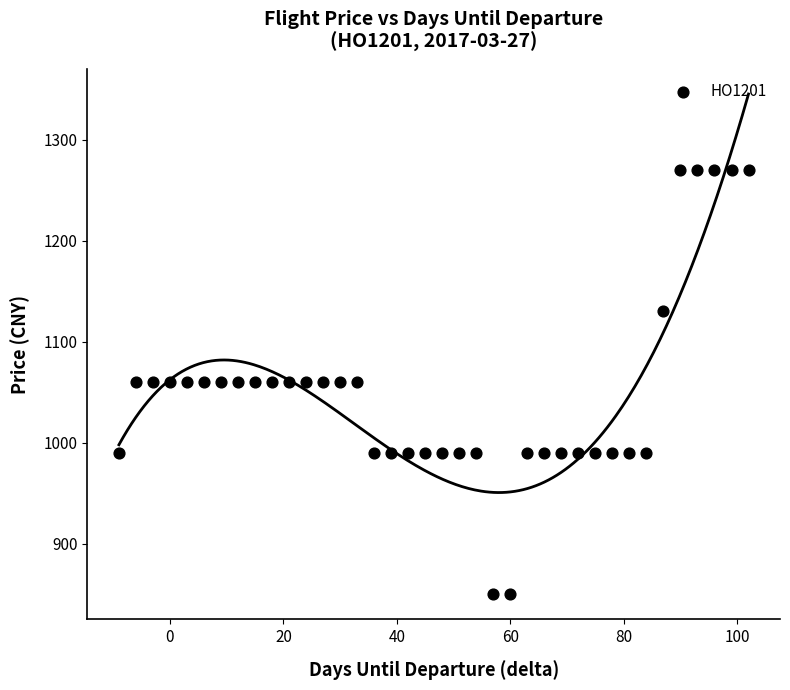

What is the range of Y values (max minus min)?

420